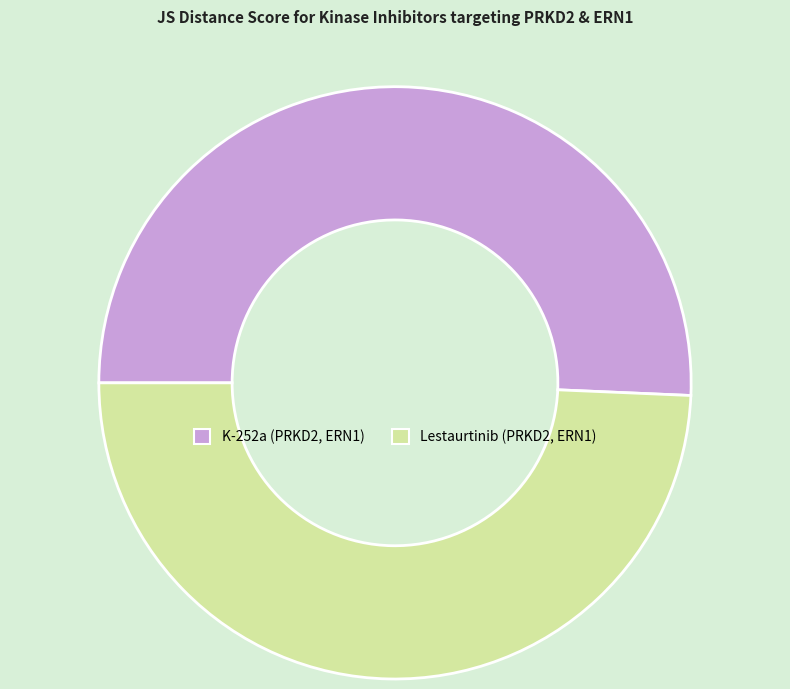

True or false: Lestaurtinib (PRKD2, ERN1) accounts for 49% of the total.

True